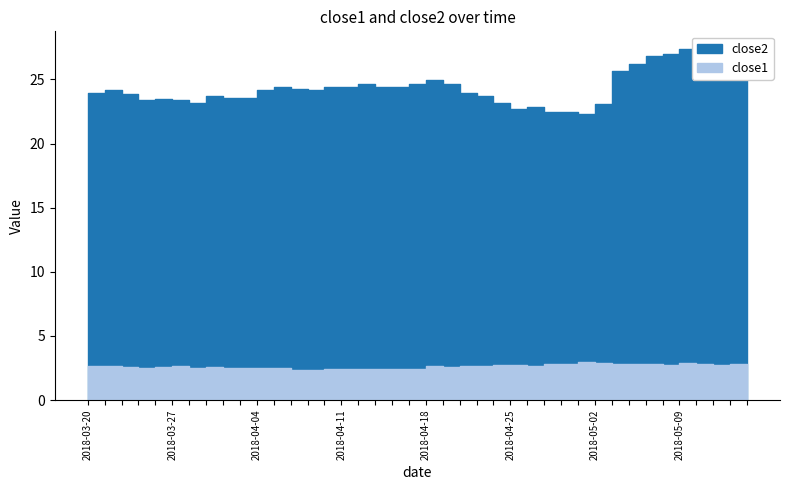

Reading left to right, extract all data points from this chart.

close2: 2018-03-20=24.0	2018-03-21=24.2	2018-03-22=23.9	2018-03-23=23.4	2018-03-26=23.5	2018-03-27=23.4	2018-03-28=23.1	2018-03-29=23.7	2018-04-02=23.5	2018-04-03=23.6	2018-04-04=24.2	2018-04-05=24.4	2018-04-06=24.2	2018-04-09=24.2	2018-04-10=24.4	2018-04-11=24.4	2018-04-12=24.7	2018-04-13=24.4	2018-04-16=24.4	2018-04-17=24.6	2018-04-18=25.0	2018-04-19=24.7	2018-04-20=24.0	2018-04-23=23.7	2018-04-24=23.1	2018-04-25=22.7	2018-04-26=22.9	2018-04-27=22.4	2018-04-30=22.5	2018-05-01=22.3	2018-05-02=23.1	2018-05-03=25.7	2018-05-04=26.2	2018-05-07=26.8	2018-05-08=27.0	2018-05-09=27.4	2018-05-10=27.3	2018-05-11=26.9	2018-05-14=26.4	2018-05-15=26.1
close1: 2018-03-20=2.7	2018-03-21=2.6	2018-03-22=2.6	2018-03-23=2.5	2018-03-26=2.6	2018-03-27=2.6	2018-03-28=2.5	2018-03-29=2.6	2018-04-02=2.5	2018-04-03=2.5	2018-04-04=2.5	2018-04-05=2.5	2018-04-06=2.4	2018-04-09=2.4	2018-04-10=2.4	2018-04-11=2.4	2018-04-12=2.4	2018-04-13=2.4	2018-04-16=2.4	2018-04-17=2.4	2018-04-18=2.6	2018-04-19=2.6	2018-04-20=2.6	2018-04-23=2.6	2018-04-24=2.7	2018-04-25=2.7	2018-04-26=2.6	2018-04-27=2.8	2018-04-30=2.8	2018-05-01=3.0	2018-05-02=2.9	2018-05-03=2.8	2018-05-04=2.8	2018-05-07=2.8	2018-05-08=2.7	2018-05-09=2.9	2018-05-10=2.8	2018-05-11=2.7	2018-05-14=2.8	2018-05-15=2.8